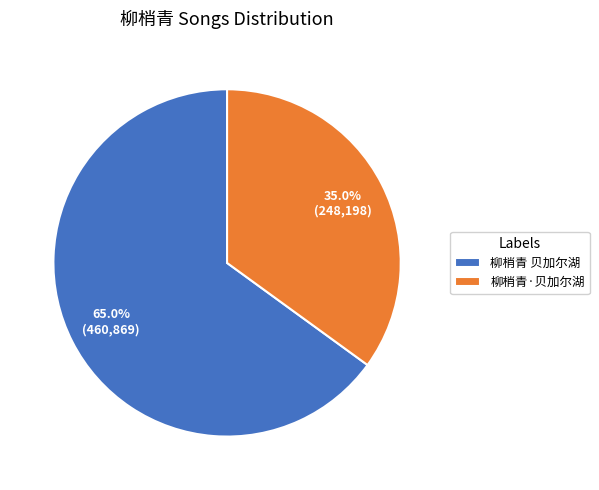

To the nearest percent, what percentage of the pie is 柳梢青·贝加尔湖?

35%